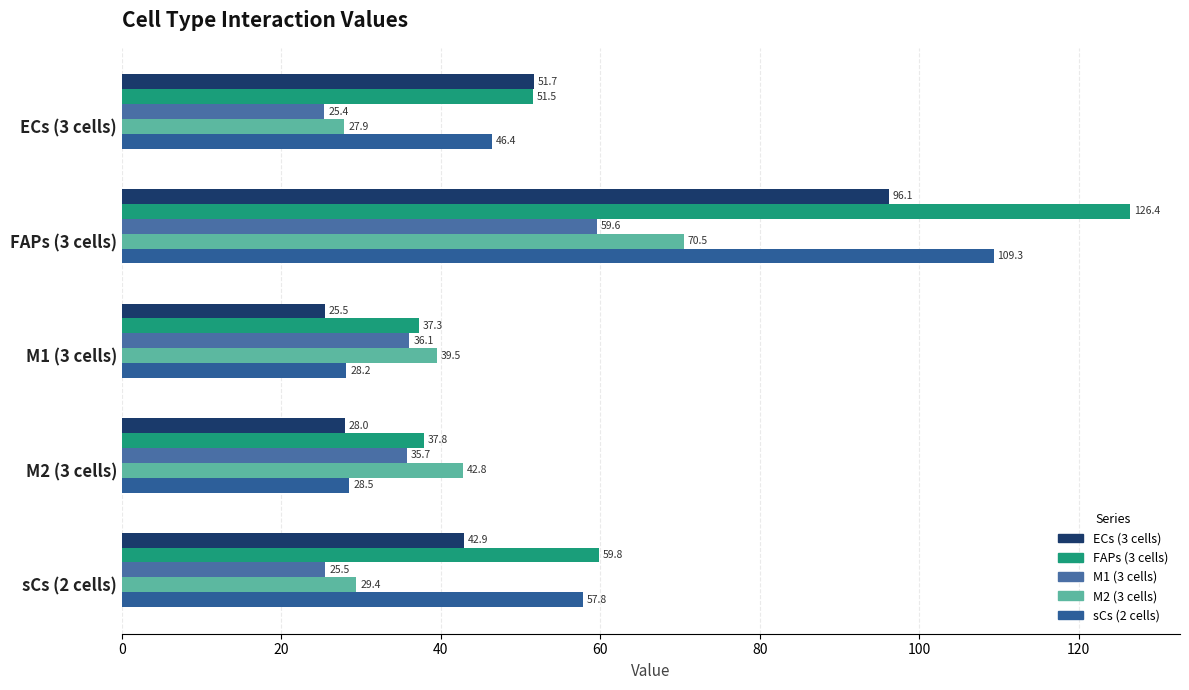

List the labels in order of M2 (3 cells) value, smallest first.

ECs (3 cells), sCs (2 cells), M1 (3 cells), M2 (3 cells), FAPs (3 cells)